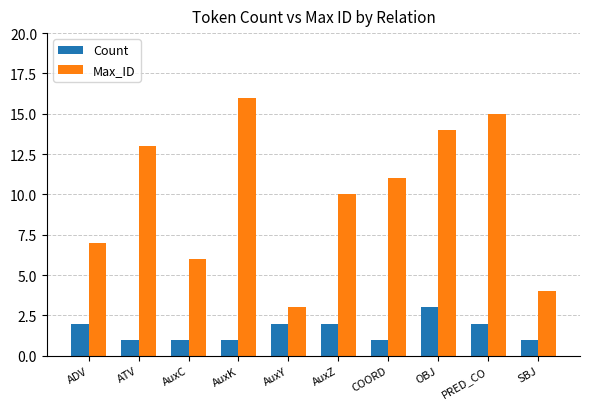

What is the label of the 5th bar from the left?

AuxY